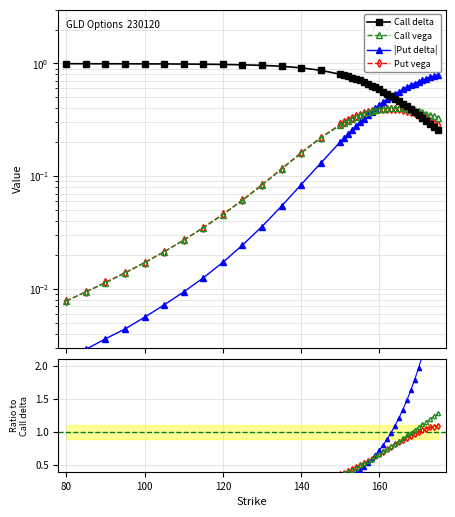

What are all the series names shown in the legend?

Call delta, Call vega, |Put delta|, Put vega